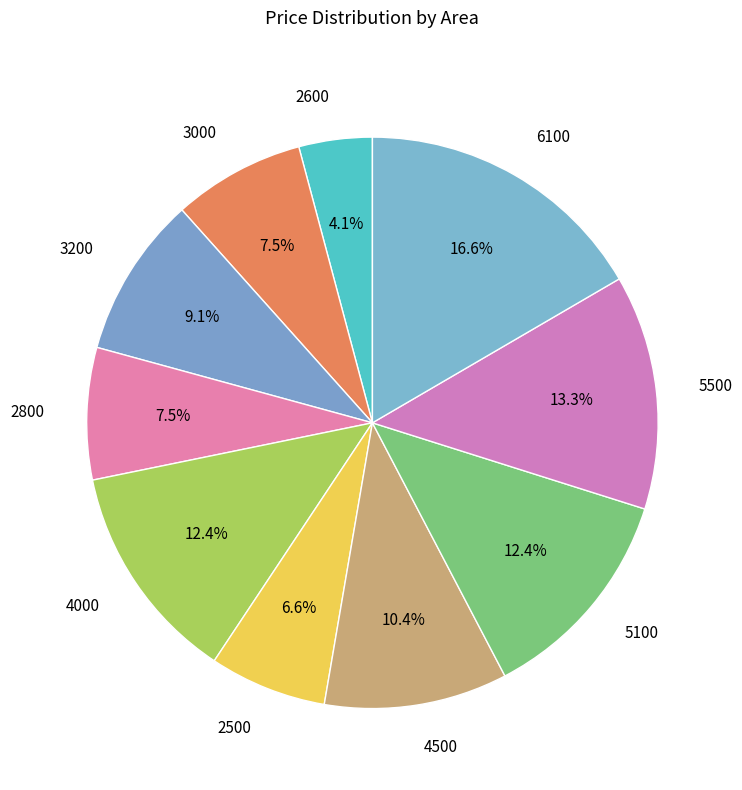

What is the smallest slice in the pie chart?

2600